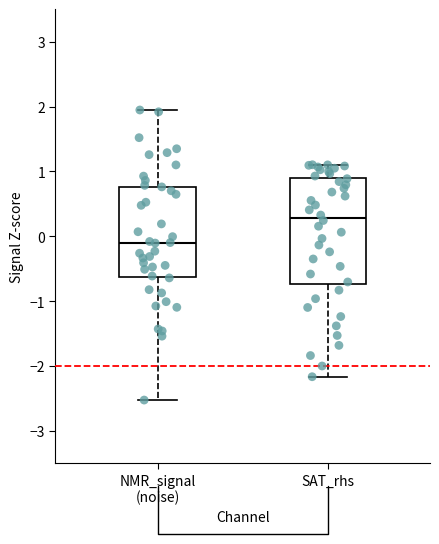

Reading left to right, transcribe this box plot: for each box, give where its median line is, the range the box spans, and where its two whiskers end, as read against the y-axis. The values are not printed on the chart, so give them approximately, as read against the axis.

NMR_signal (noise): median -0.1, box -0.6 to 0.8, whiskers -2.5 to 1.9
SAT_rhs: median 0.3, box -0.7 to 0.9, whiskers -2.2 to 1.1